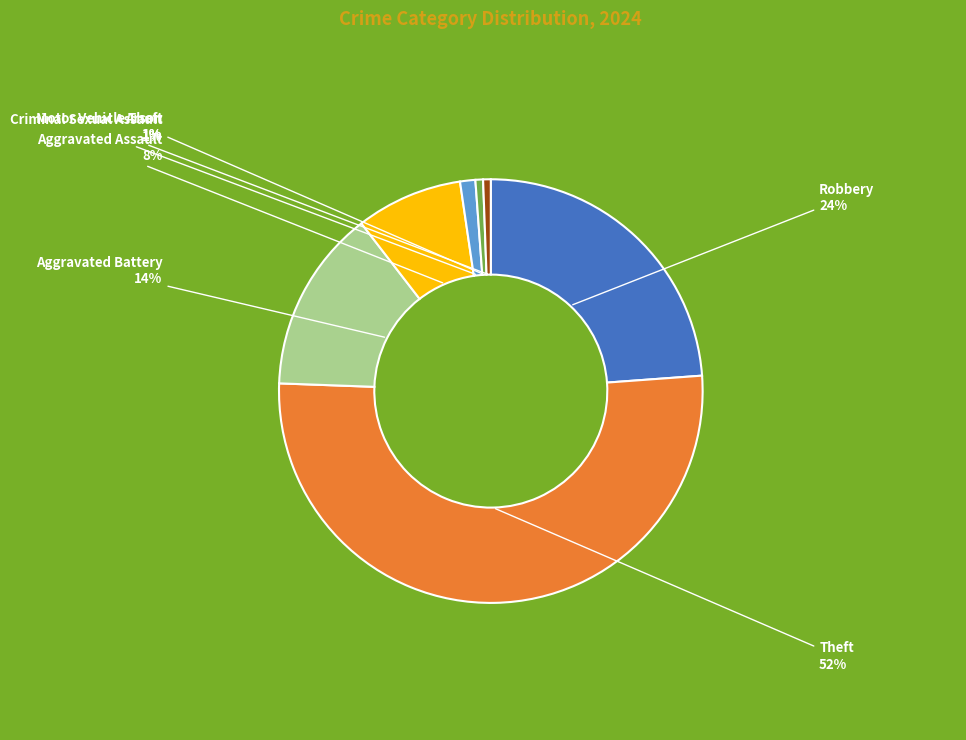

How many segments does this pie chart have?

7